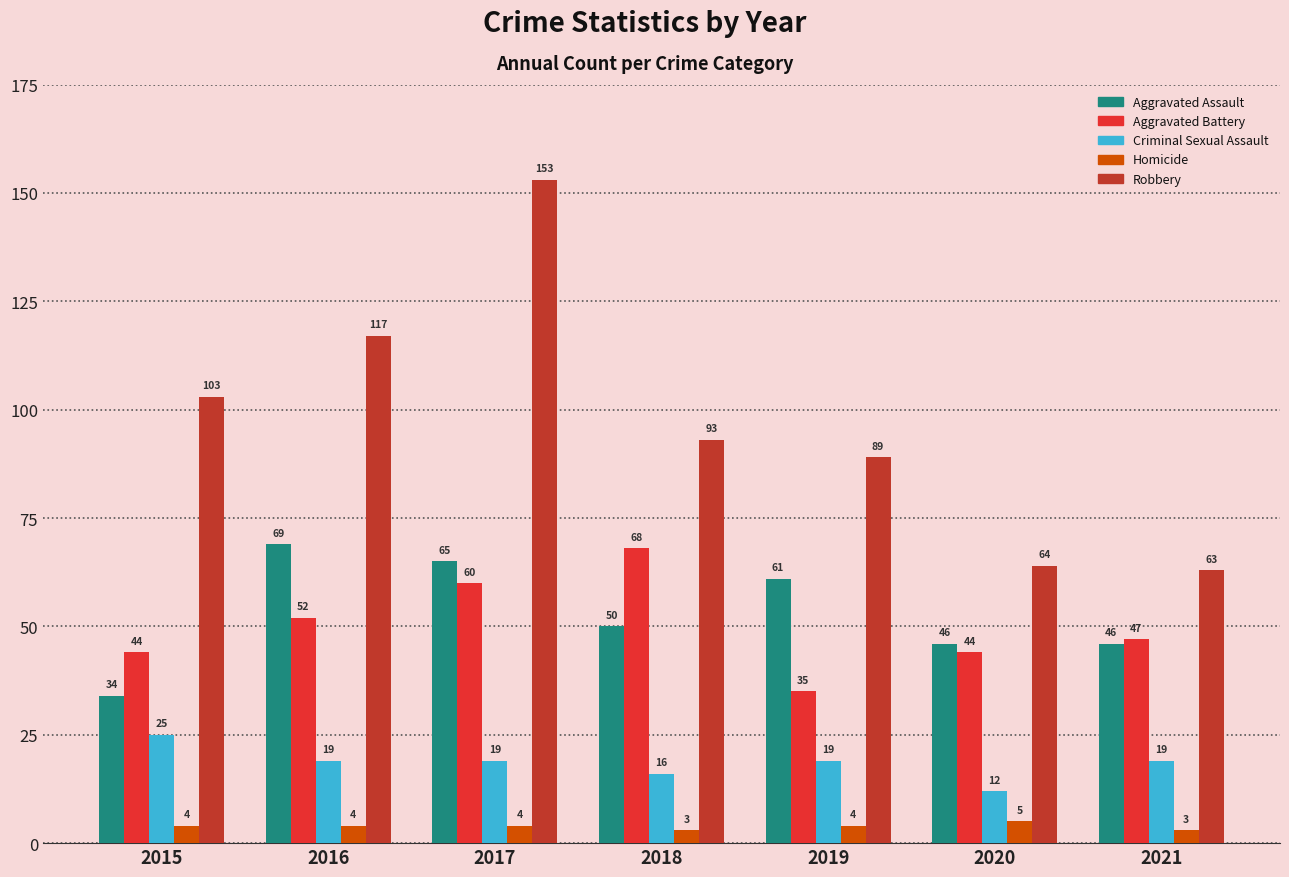

What is the sum of all Aggravated Battery values?

350